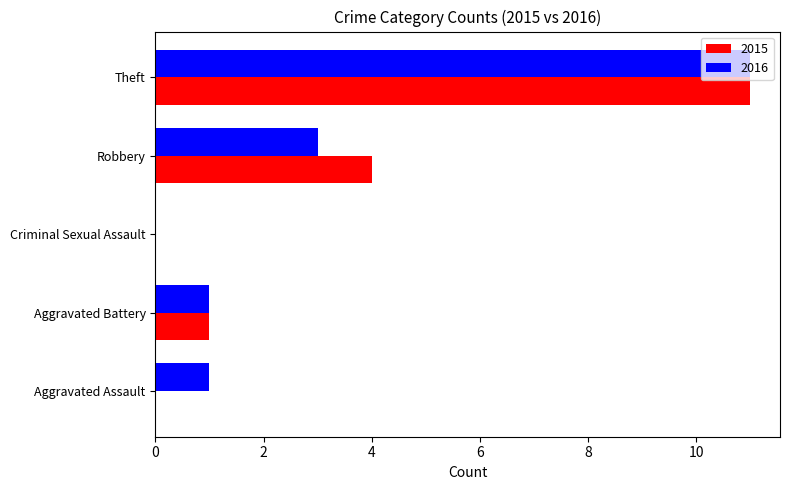

Which category has the highest value across all series?

Theft